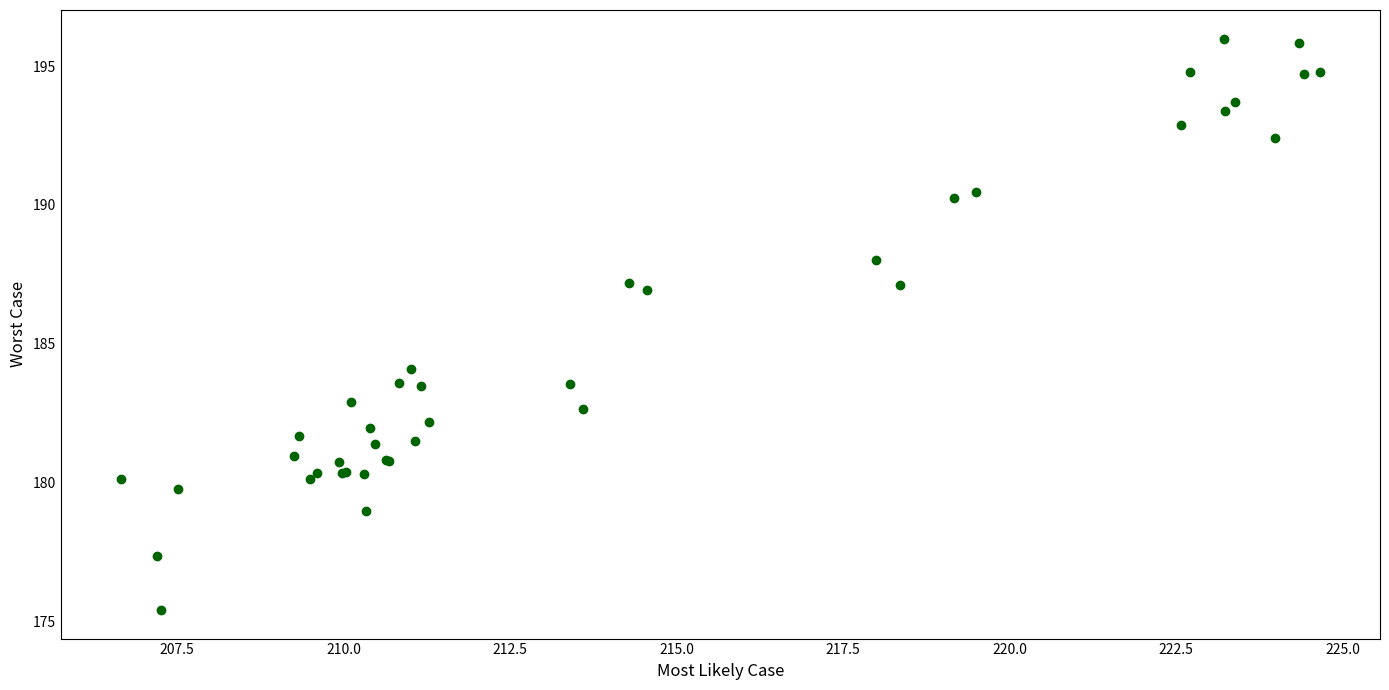

What Y value in the scatter plot is closest to 185?

184.1